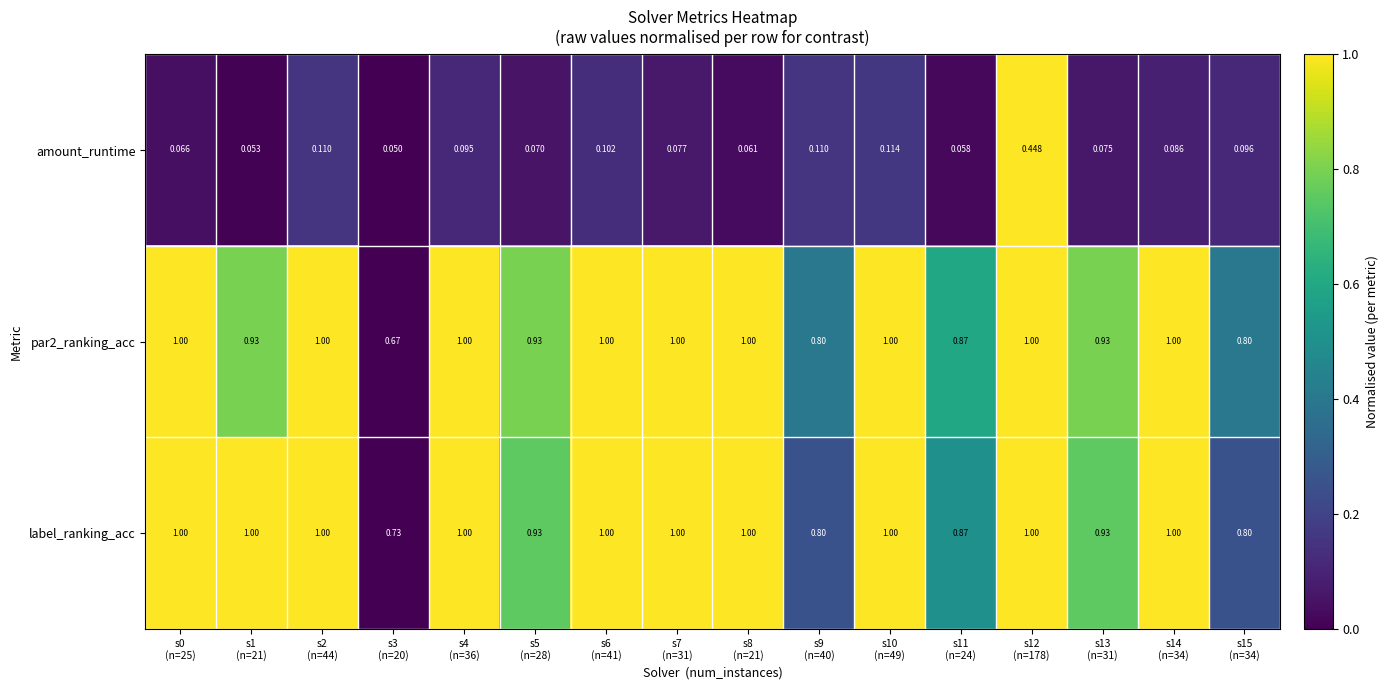

Which series changed the most between s7
(n=31) and s14
(n=34)?

amount_runtime